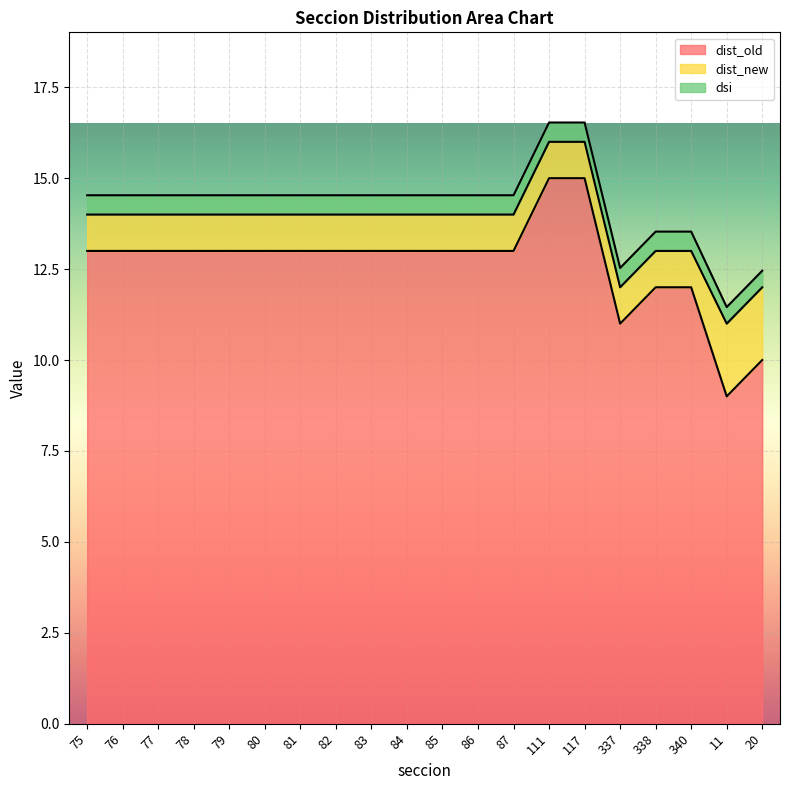

Reading left to right, list all the values displayed in this chart.

dist_old: 13.0	13.0	13.0	13.0	13.0	13.0	13.0	13.0	13.0	13.0	13.0	13.0	13.0	15.0	15.0	11.0	12.0	12.0	9.0	10.0
dist_new: 1.0	1.0	1.0	1.0	1.0	1.0	1.0	1.0	1.0	1.0	1.0	1.0	1.0	1.0	1.0	1.0	1.0	1.0	2.0	2.0
dsi: 0.5	0.5	0.5	0.5	0.5	0.5	0.5	0.5	0.5	0.5	0.5	0.5	0.5	0.5	0.5	0.5	0.5	0.5	0.5	0.5